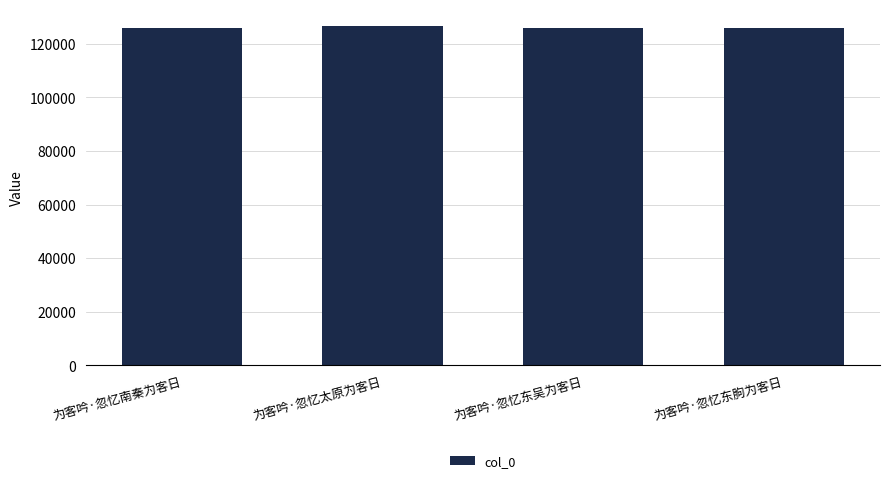

What is the average value?

126119